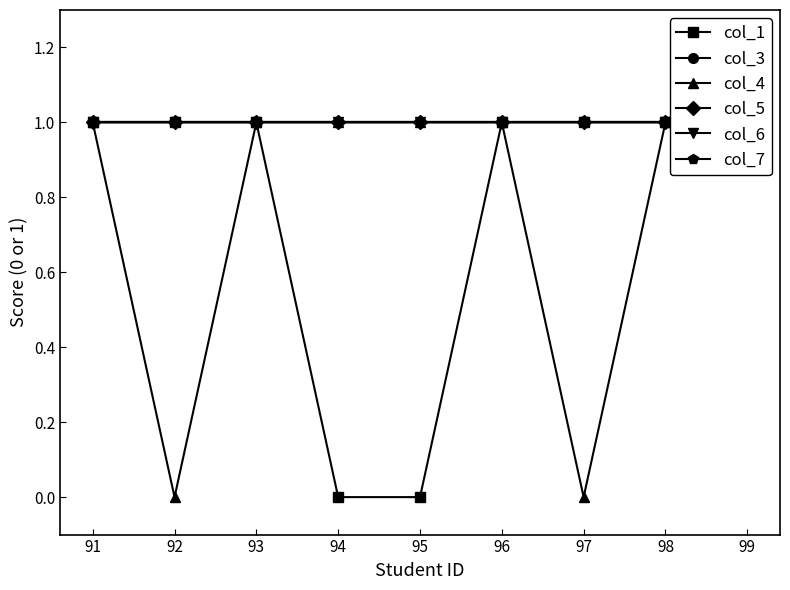

True or false: col_3 and col_5 intersect in this chart.

False